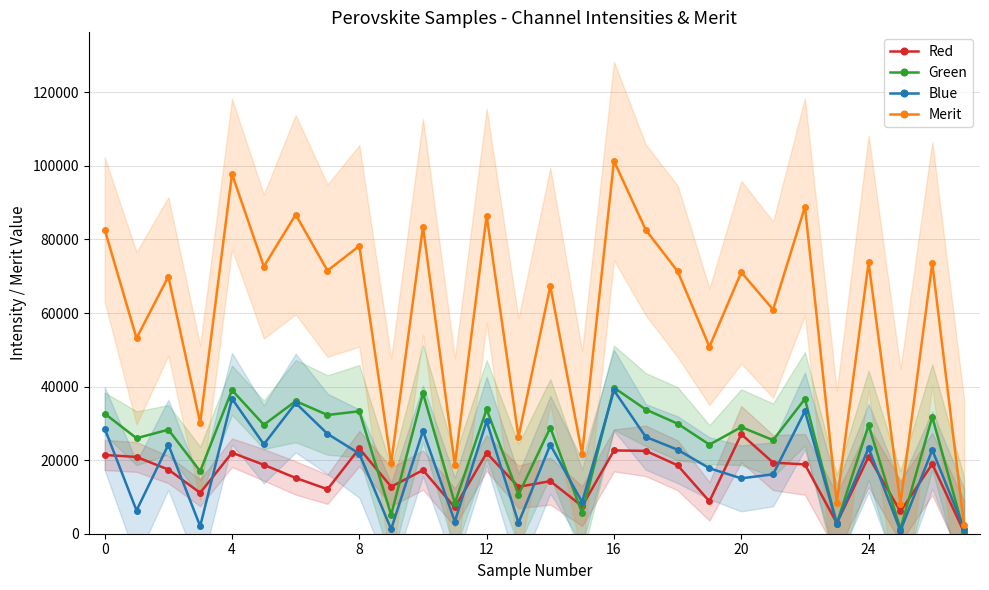

Which label corresponds to the smallest value in the chart?

27